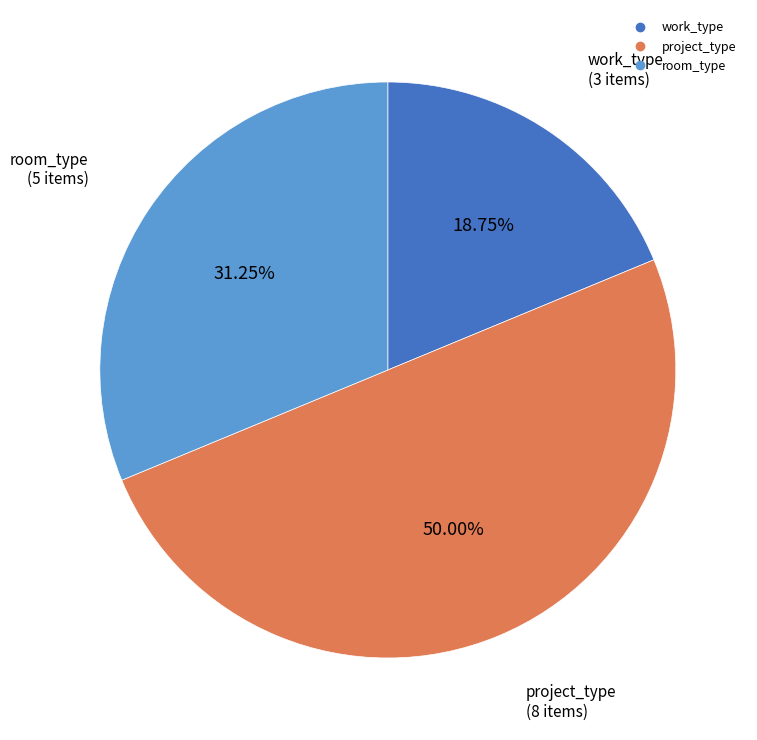

Which category has the biggest portion of the pie?

project_type